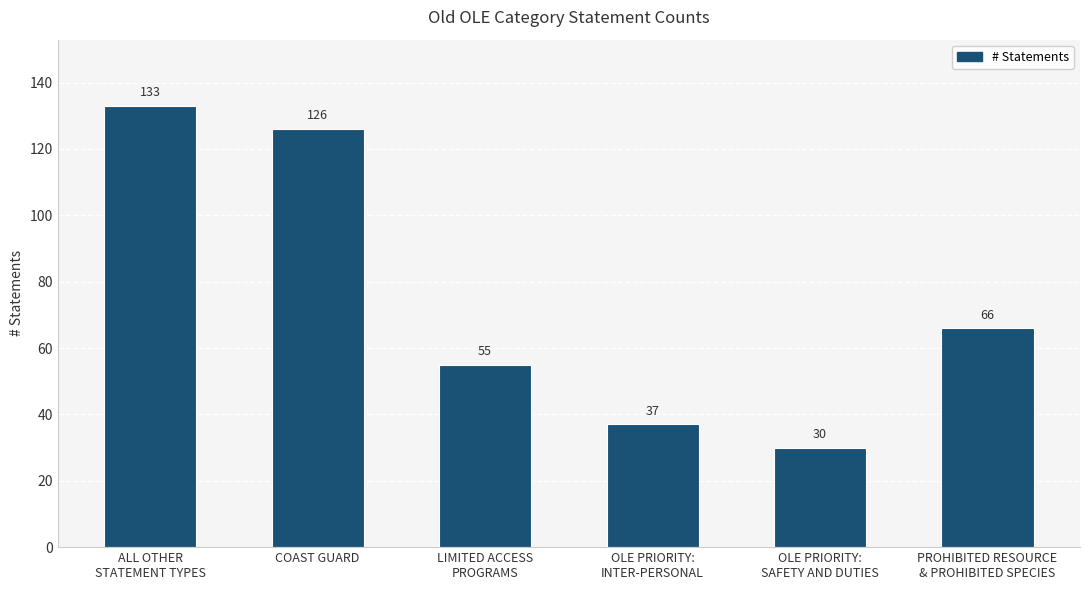

What is the maximum value shown in the chart?

133